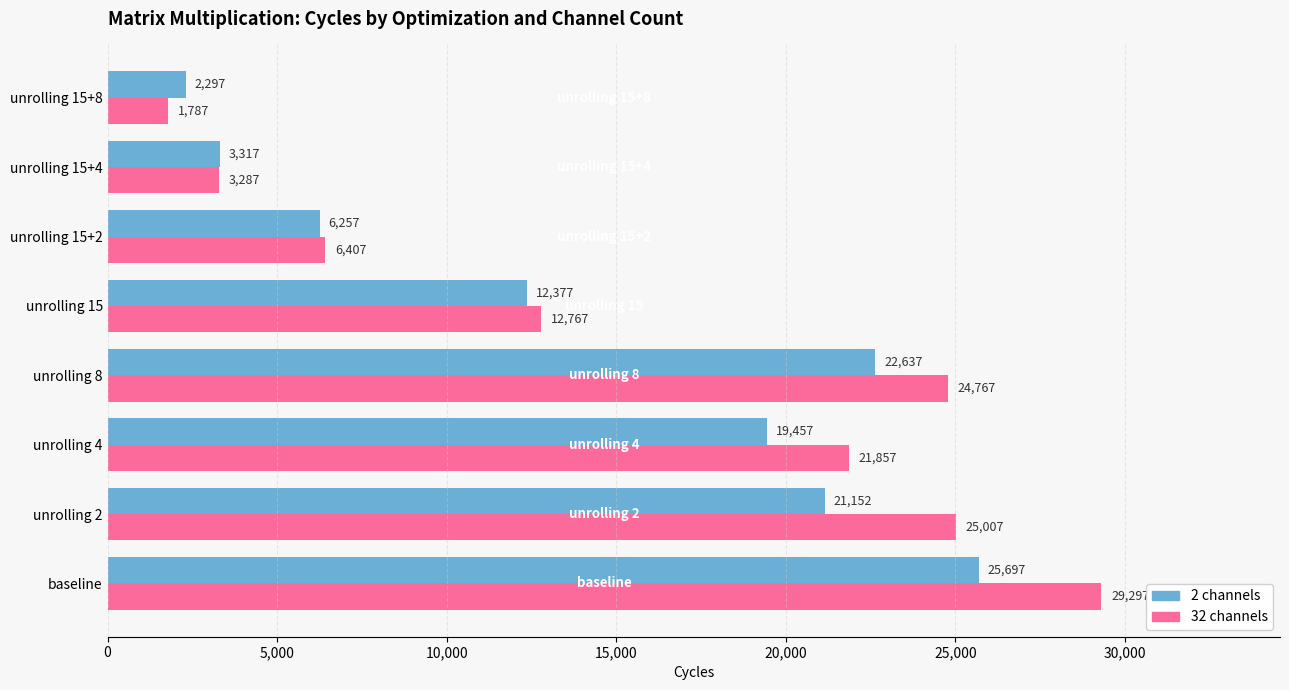

Which series has the widest spread of values?

32 channels